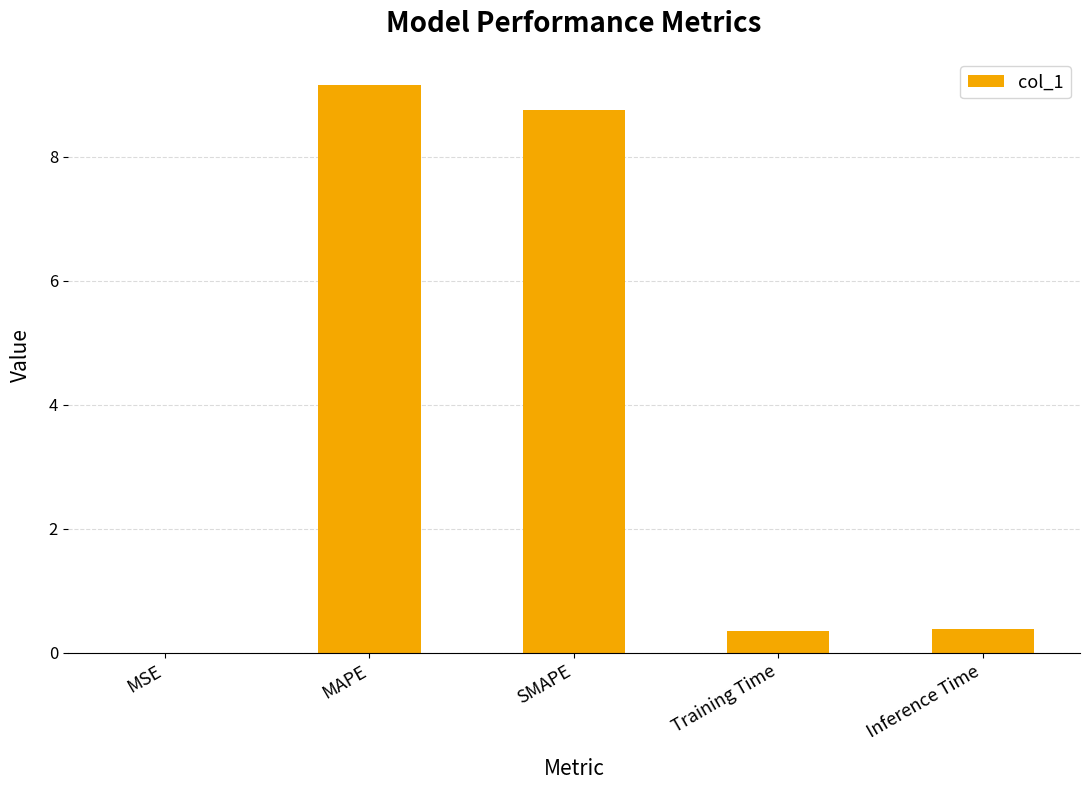

The value at Training Time is 0.4. True or false?

True